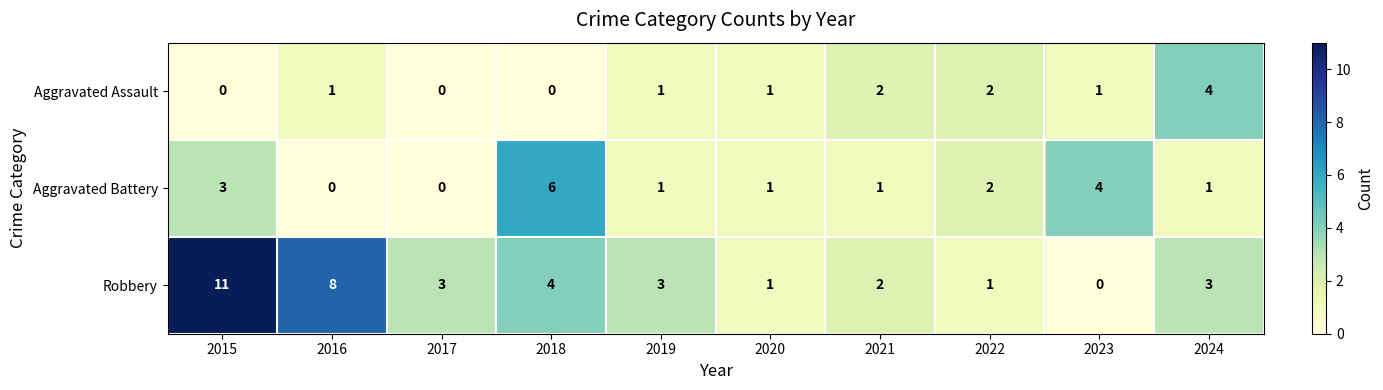

What is the difference between the maximum and minimum values in the Aggravated Assault series?

4